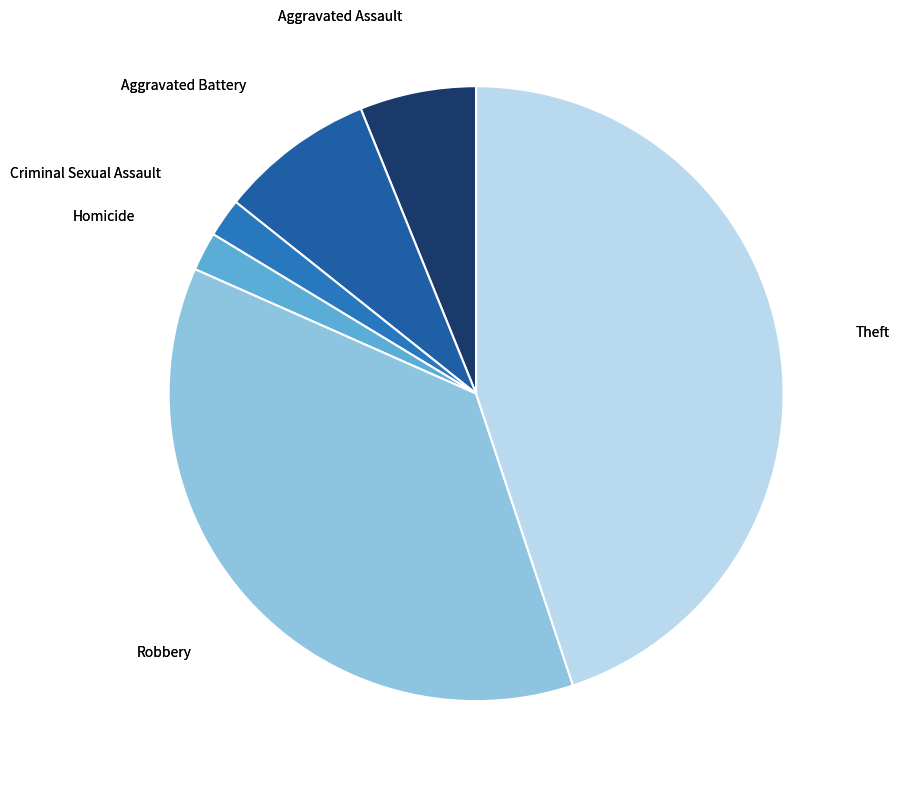

Which slice is the smallest?

Criminal Sexual Assault